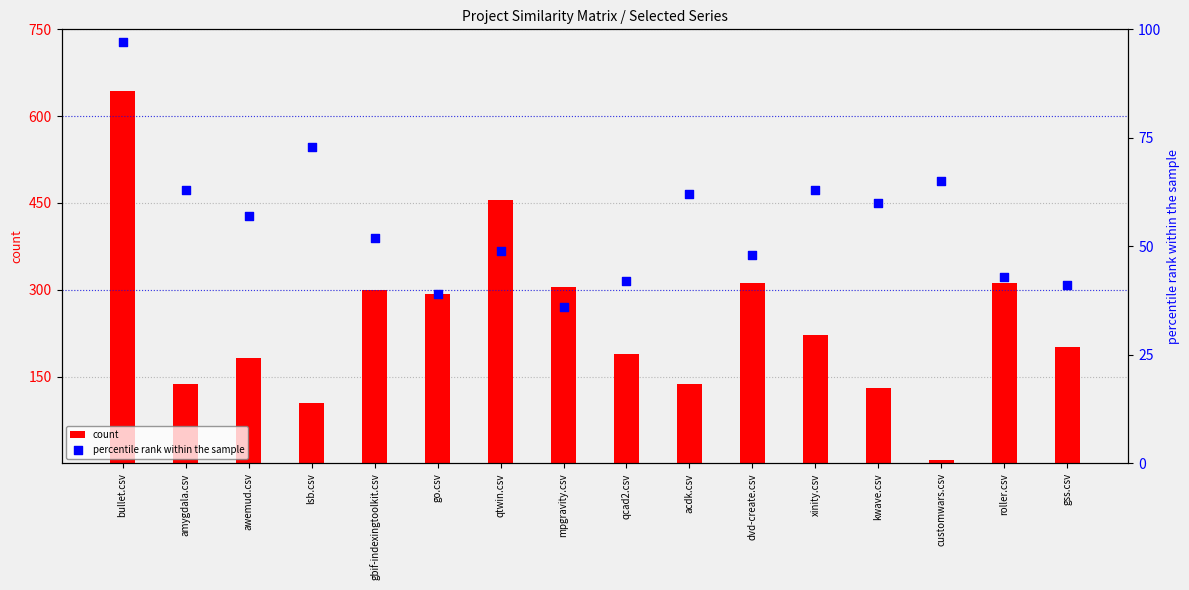

Which series contains the lowest Y value?

count